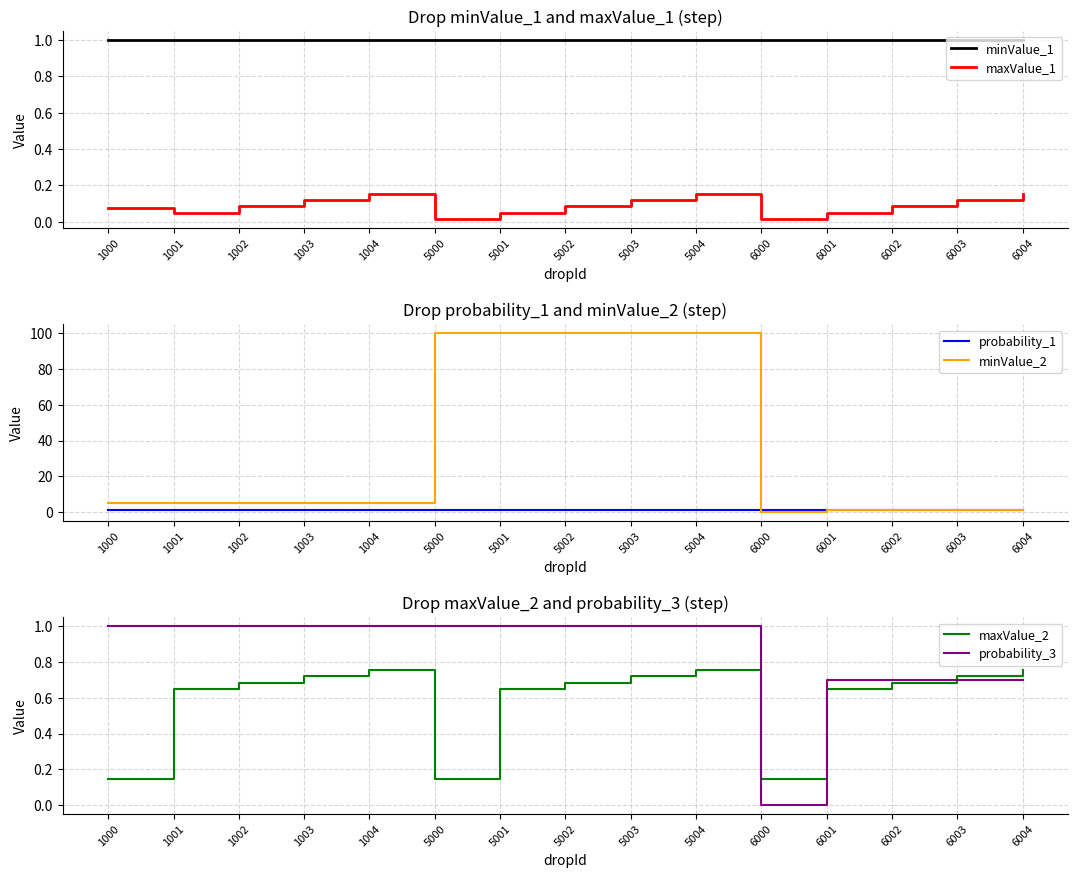

What is the sum of the probability_3 values at 6000 and 5001?

1.0